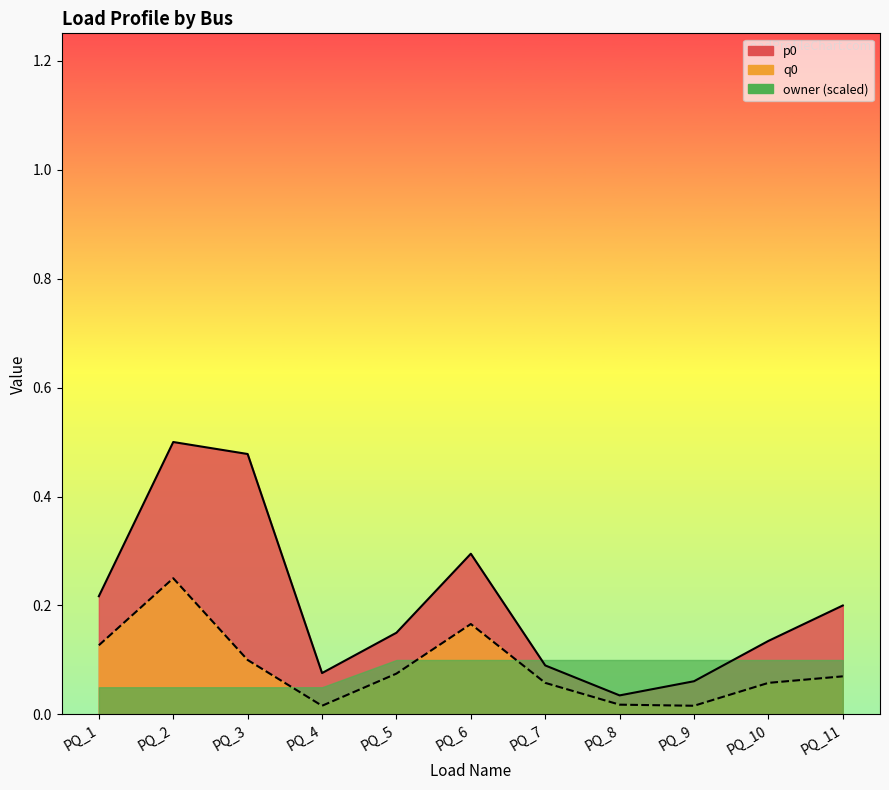

At which category does p0 reach its first local peak?

PQ_2